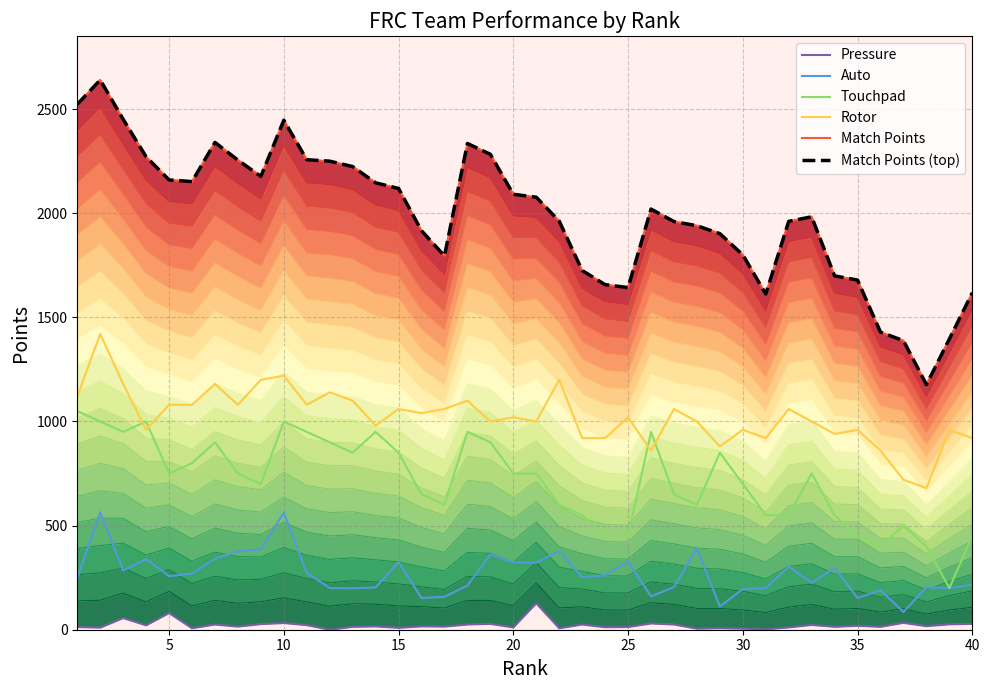

Rank the series by their maximum value, from highest to lowest.

Match Points, Match Points (top), Rotor, Touchpad, Auto, Pressure